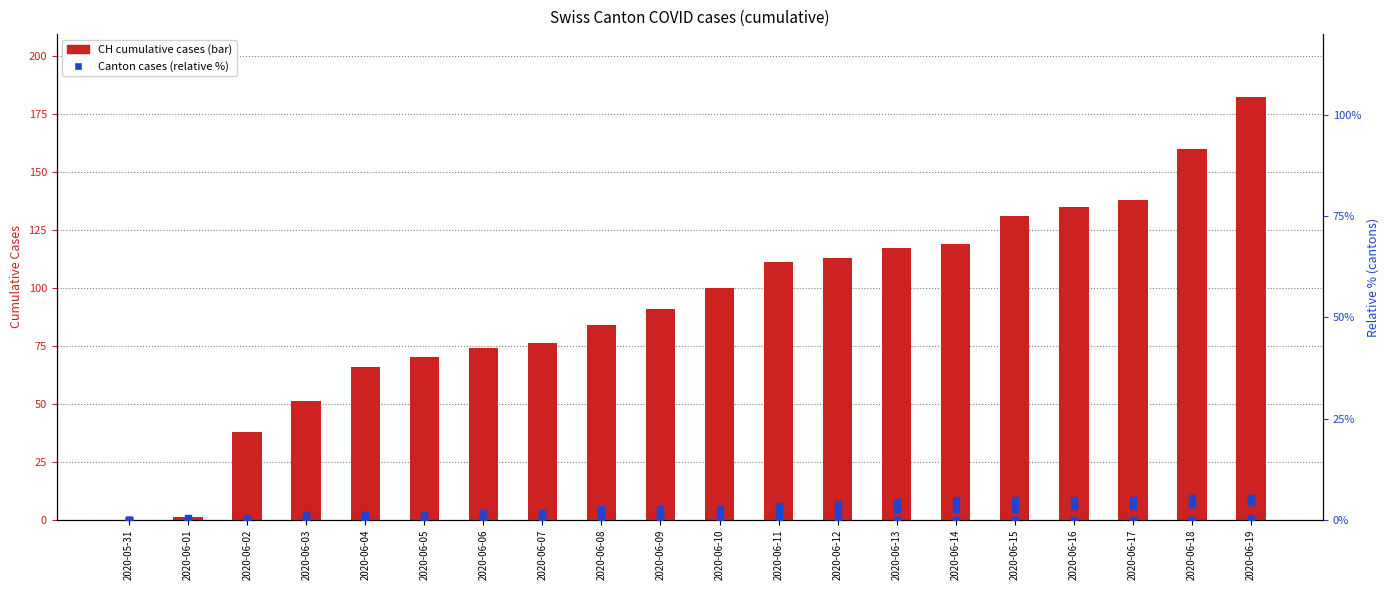

At which category is the sum across all series the highest?

2020-06-19